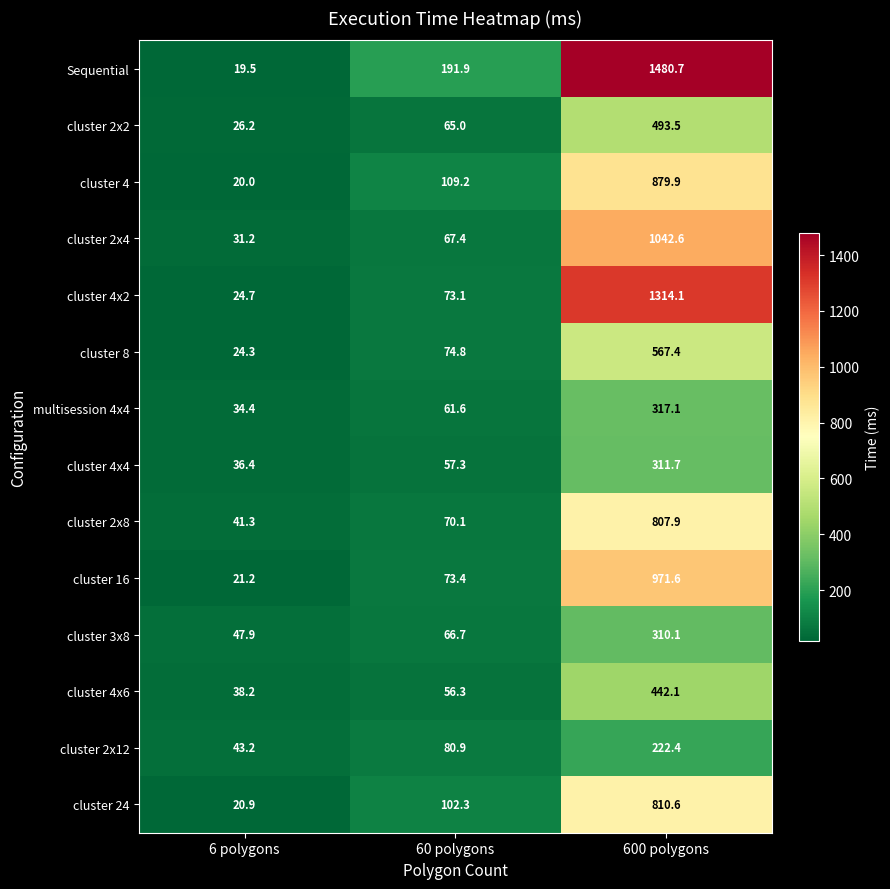

Rank the categories by cluster 4x4 value from highest to lowest.

600 polygons, 60 polygons, 6 polygons